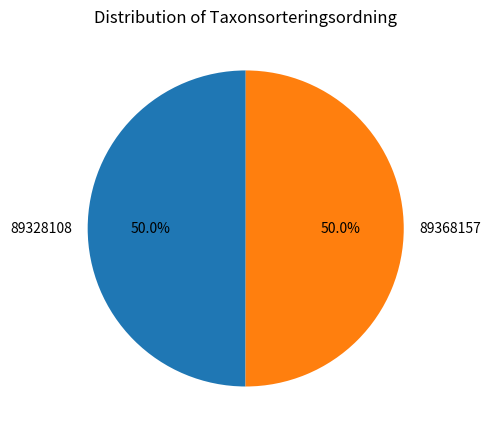

What percentage is the 89368157 slice, to the nearest percent?

50%